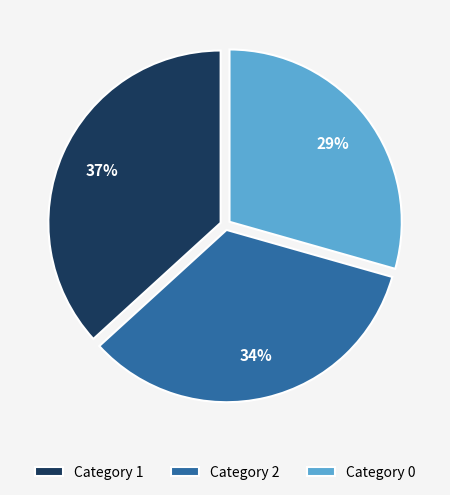

What is the ratio of the value at Category 2 to the value at Category 0?

1.2